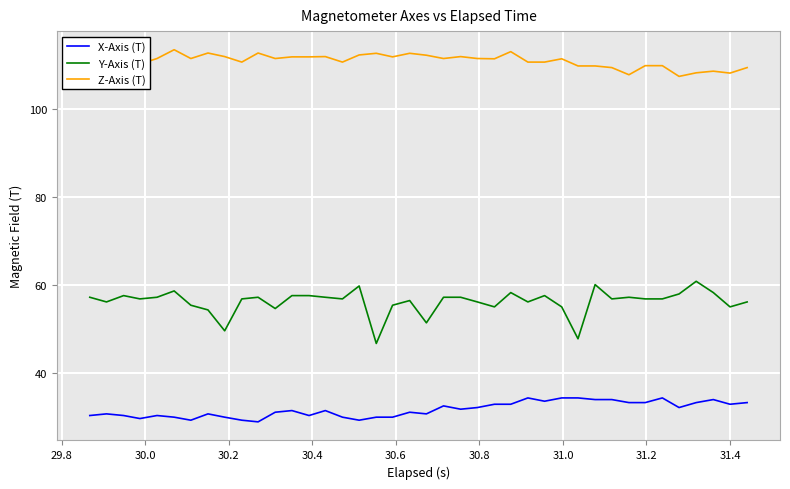

What is the lowest value of the Z-Axis (T) series?

107.4